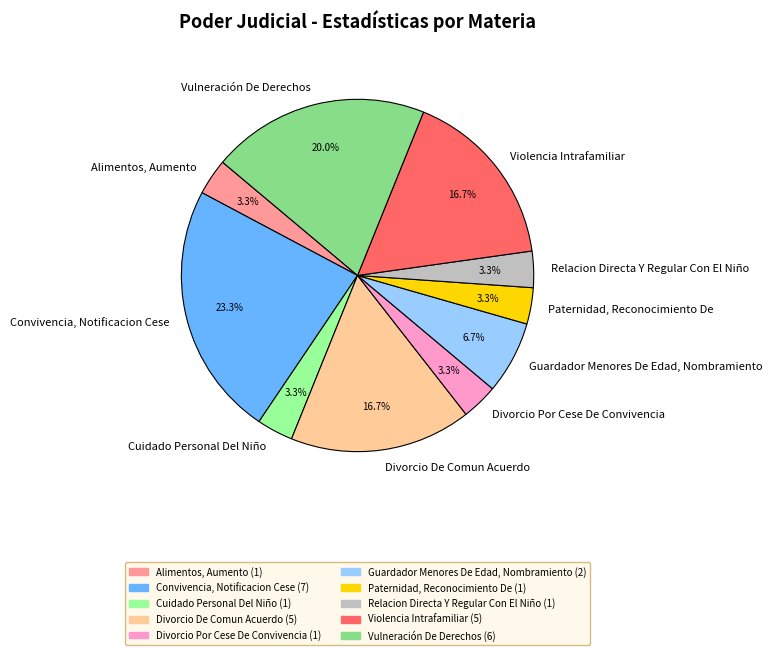

What is the largest slice in the pie chart?

Convivencia, Notificacion Cese